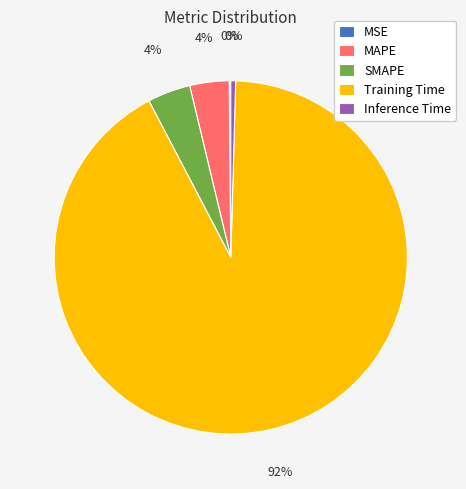

To the nearest percent, what is the difference between the largest and smallest slice percentages?

92%